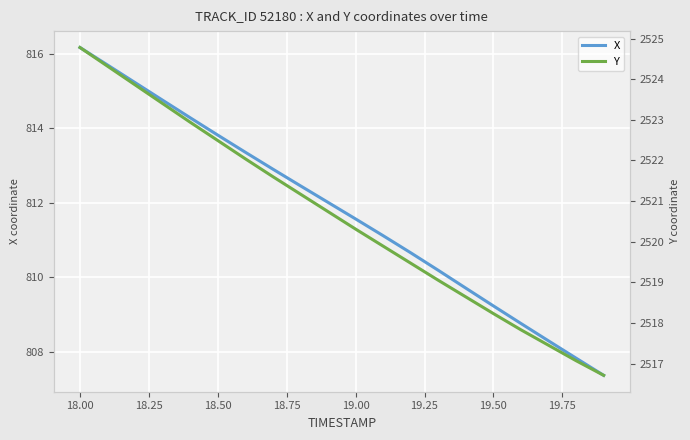

What is the lowest value of the X series?

807.4